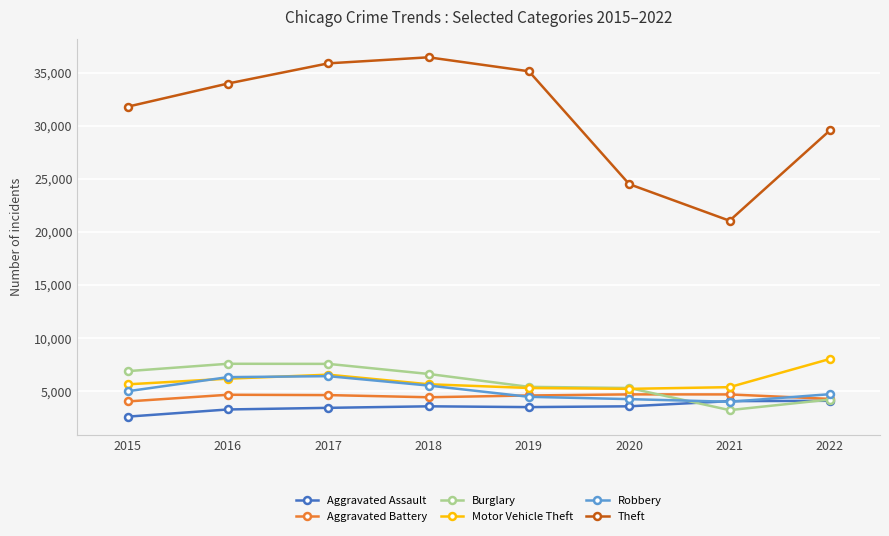

What is the sum of all Robbery values?

40453